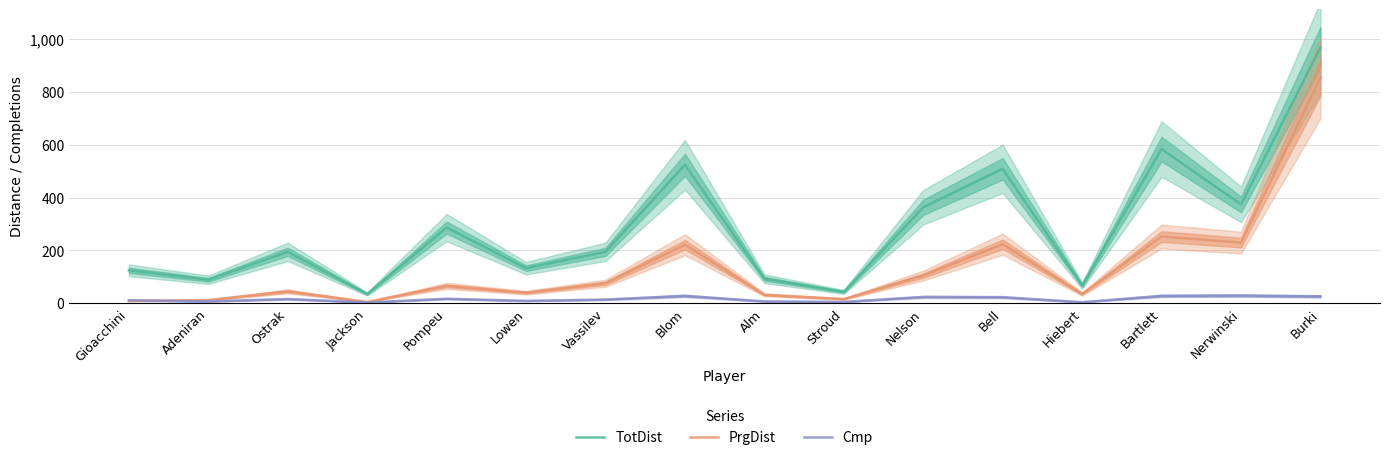

True or false: TotDist and PrgDist intersect in this chart.

False